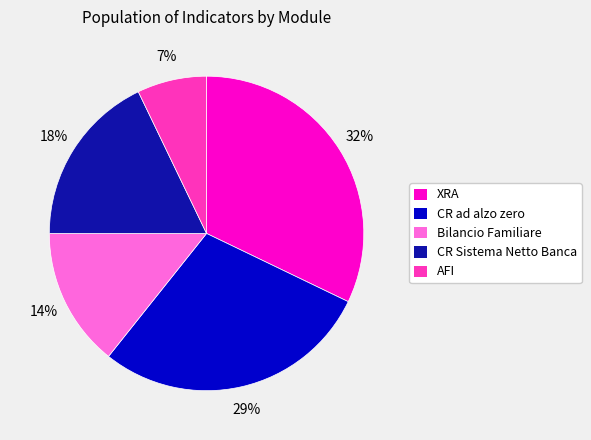

Does any single category account for the majority?

No